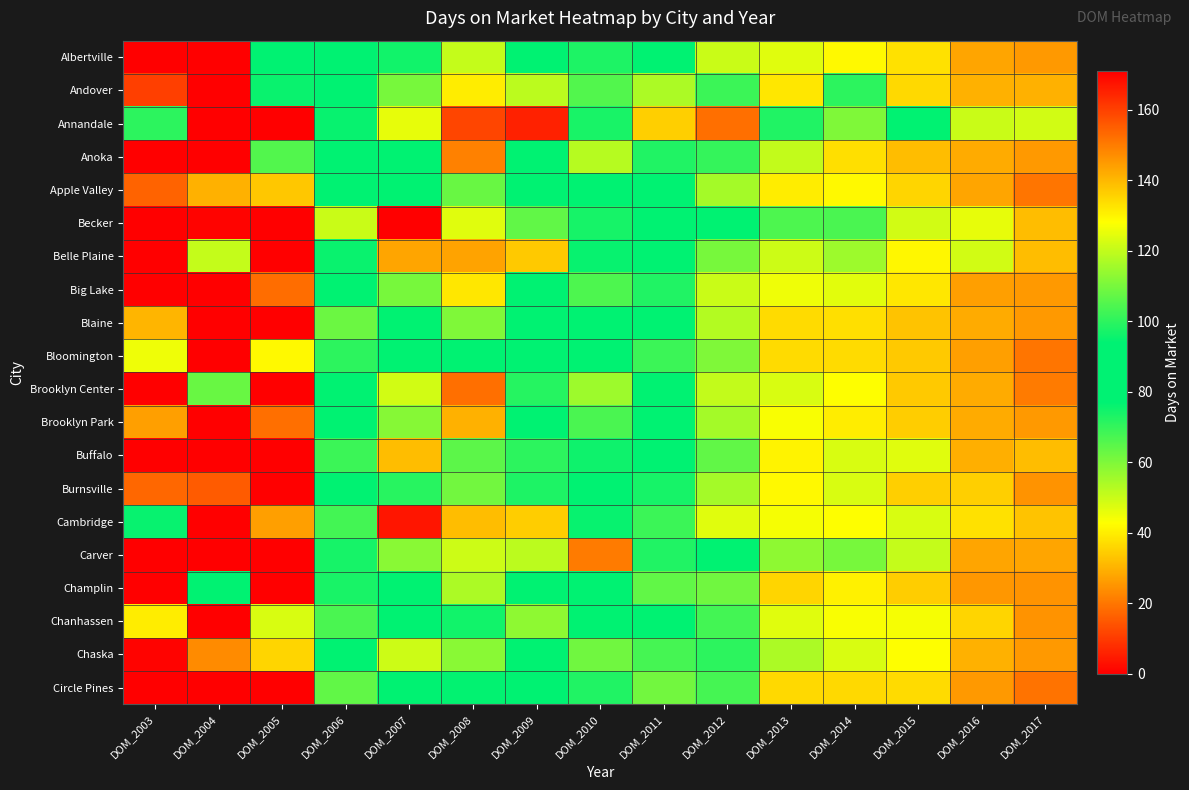

What is the difference between the highest and lowest values at DOM_2015?

57.5